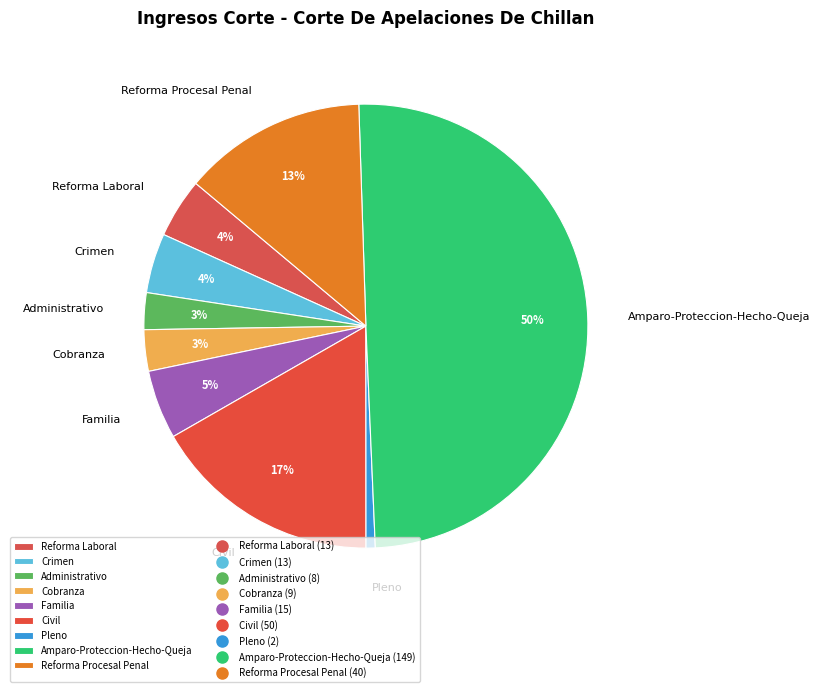

What is the ratio of the value at Familia to the value at Crimen?

1.2